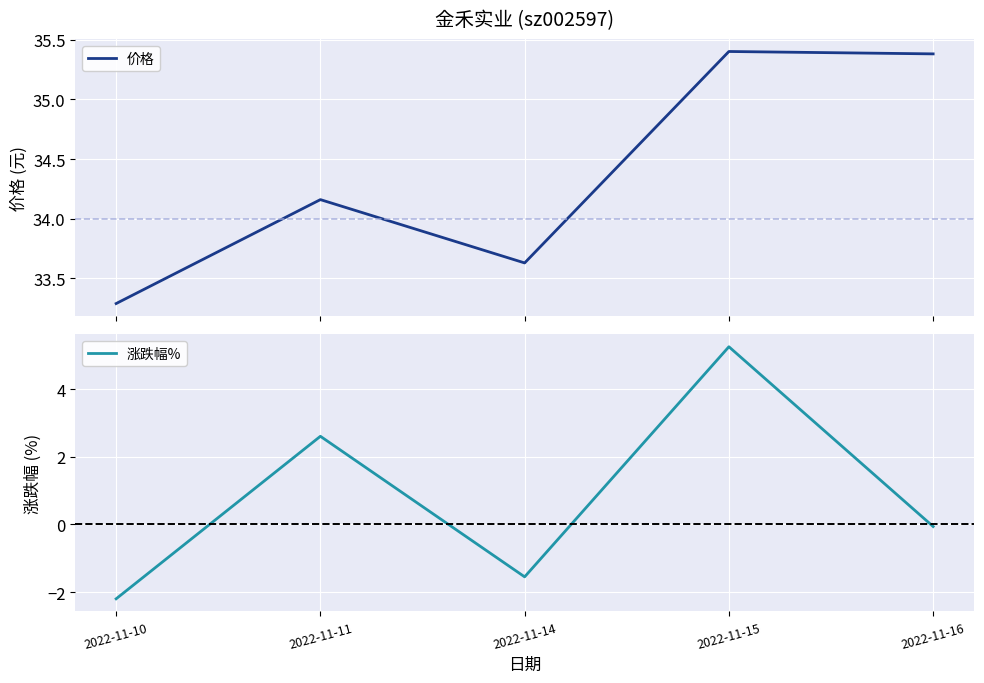

What is the average value of the 涨跌幅% series?

0.8